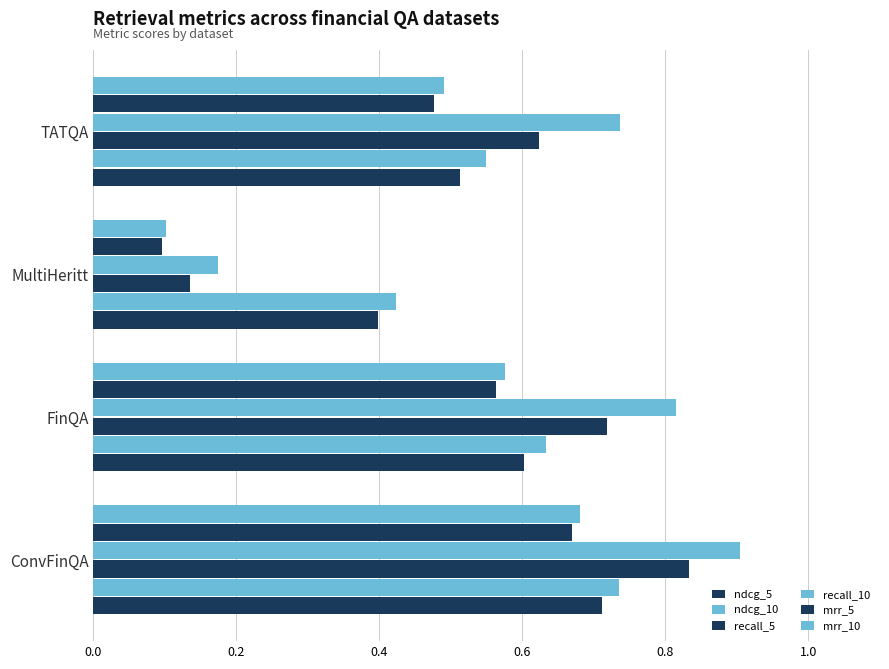

At how many categories does at least one series exceed 0?

4